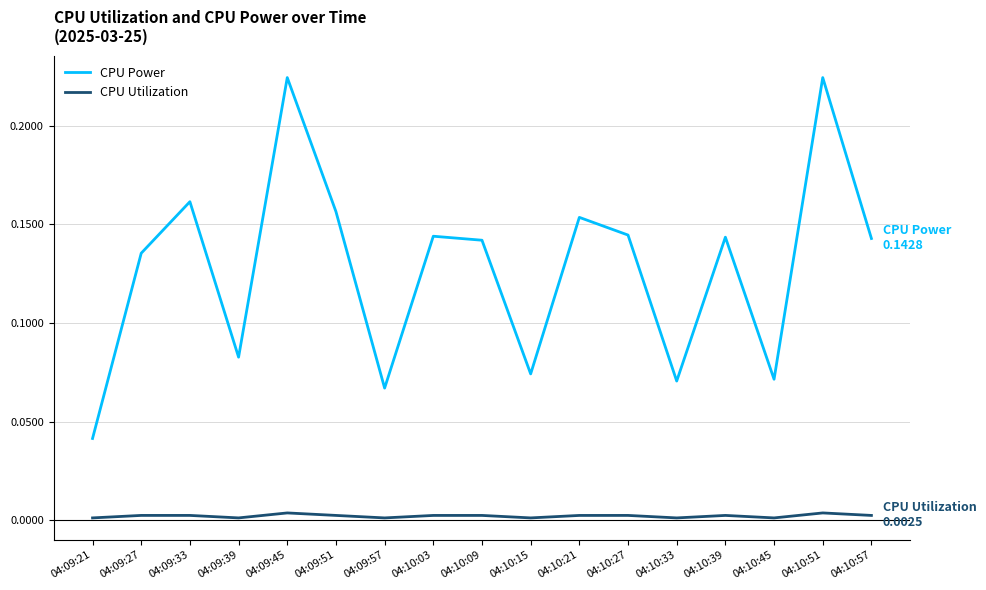

Which series has the widest spread of values?

CPU Power